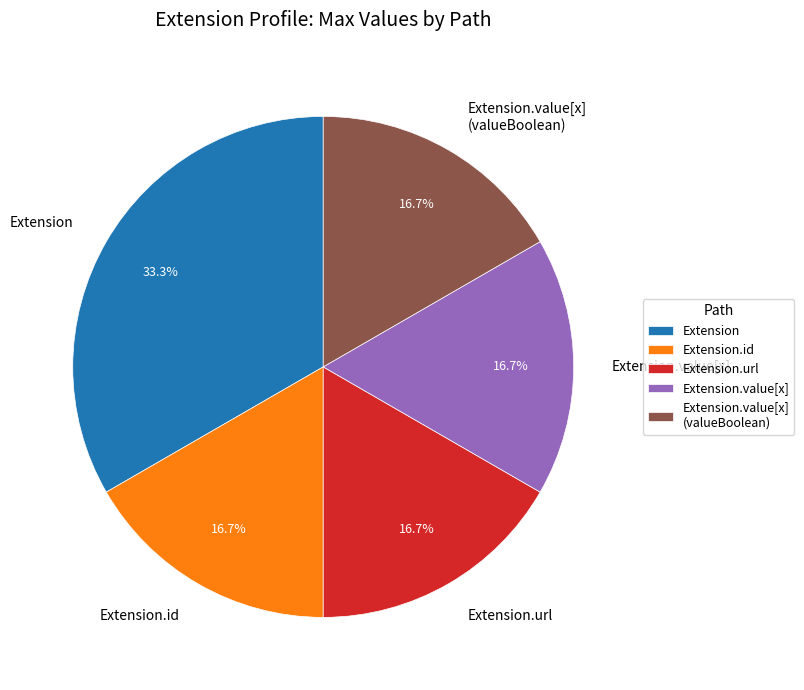

How much of the chart is everything except Extension.value[x]?

83.3%